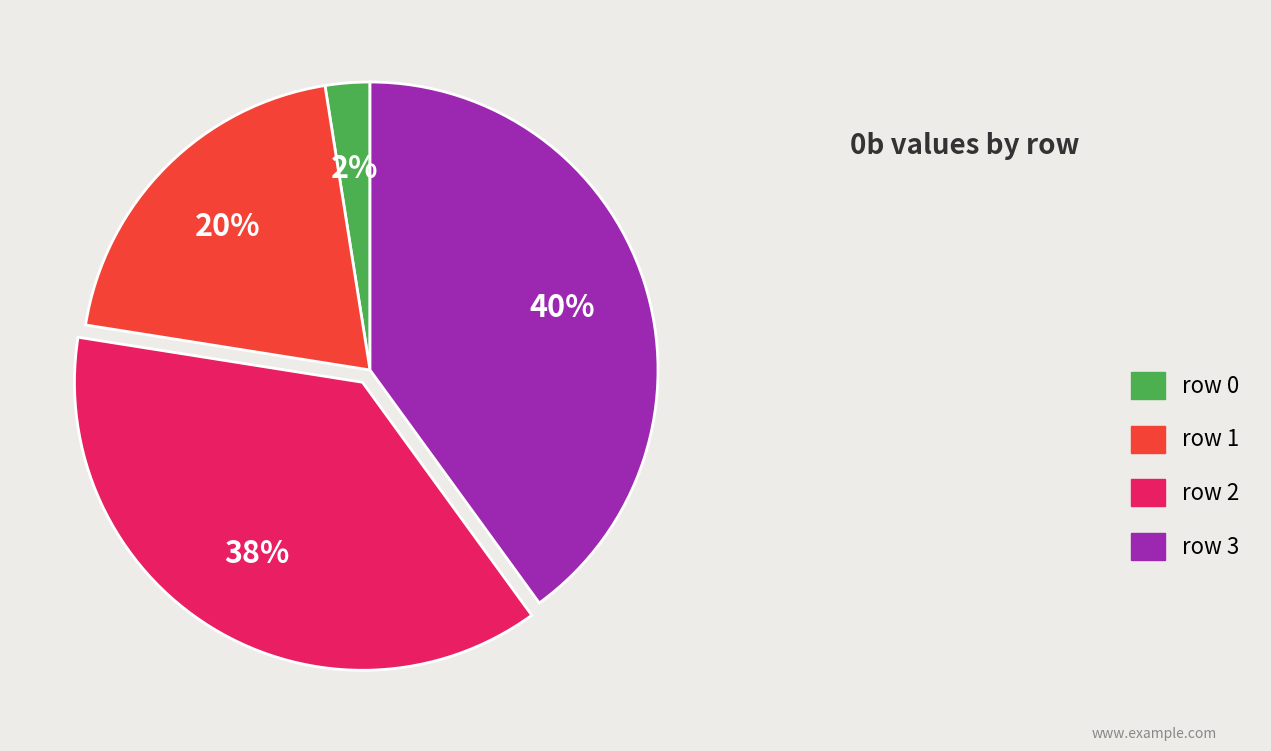

To the nearest percent, what is the combined percentage of row 3 and row 1?

60%